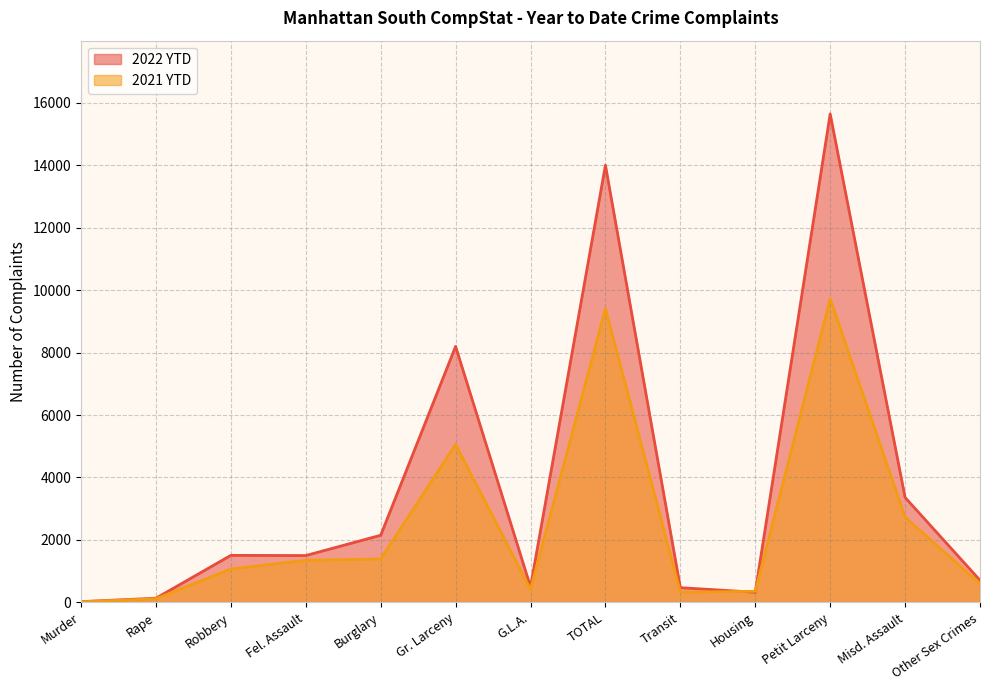

Which label corresponds to the smallest value in the chart?

Murder